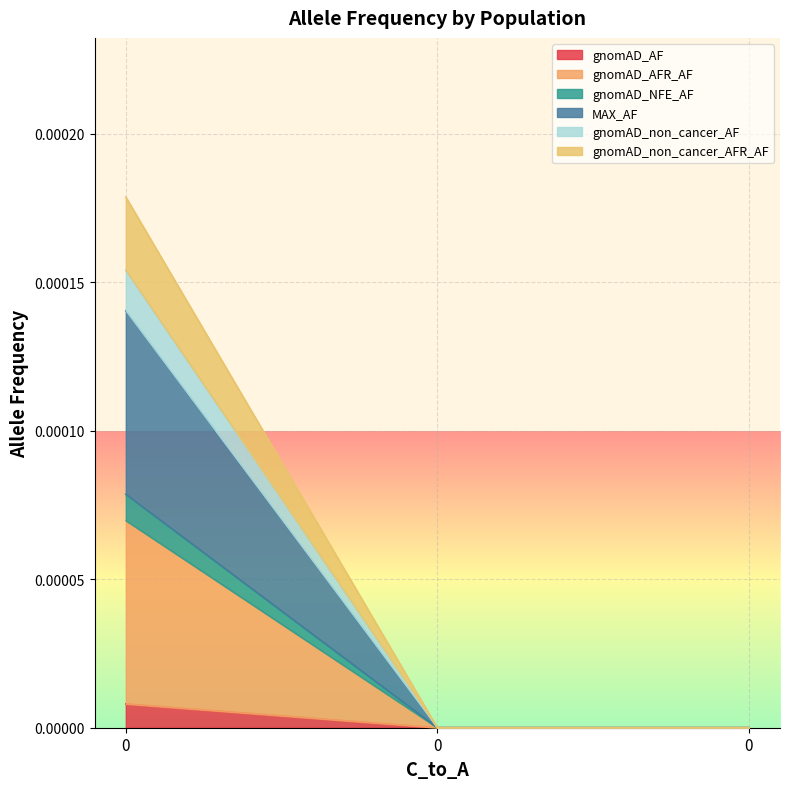

How many series are shown in this chart?

6